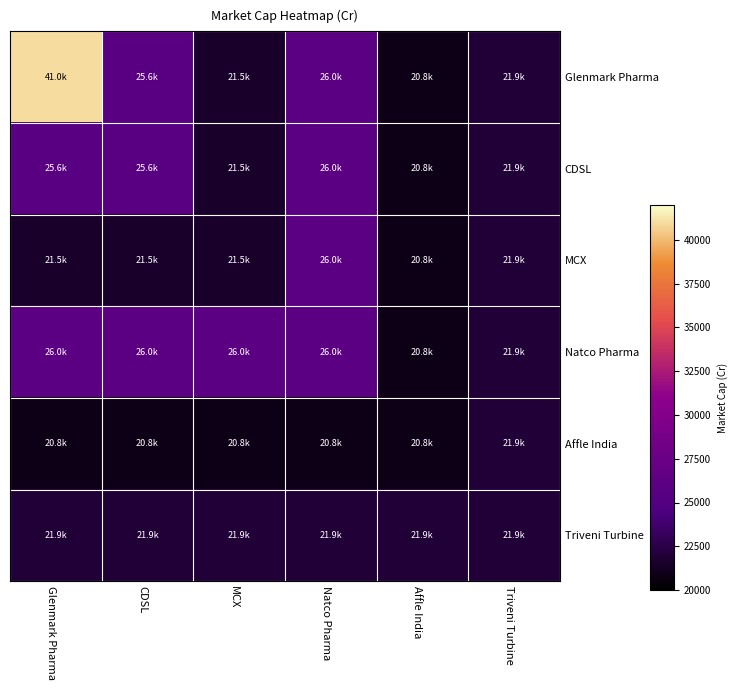

Which series has the largest total across all categories?

Glenmark Pharma